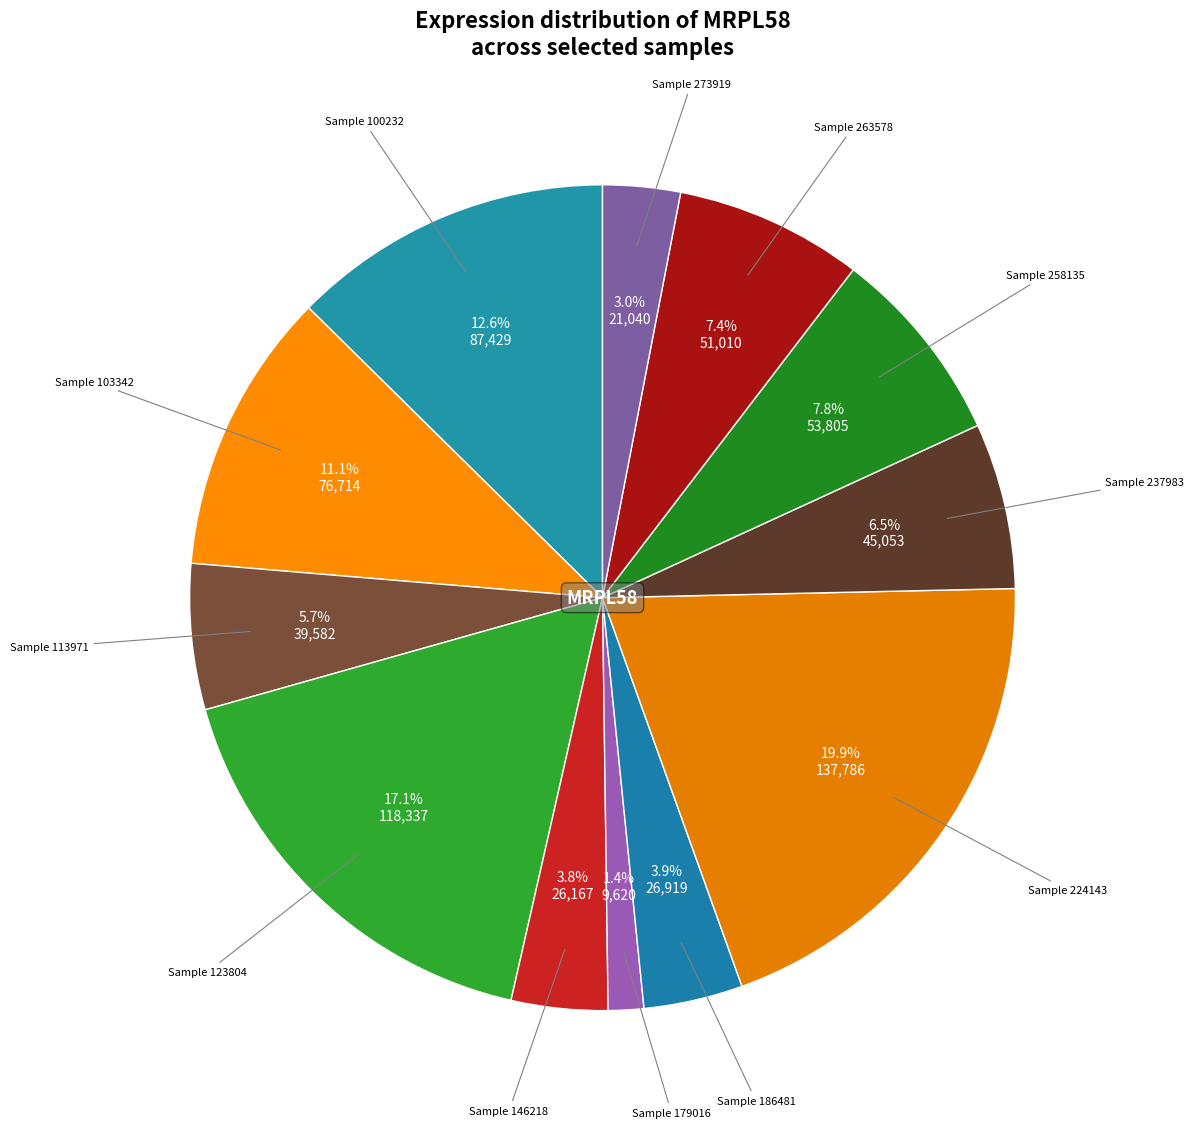

Is there any slice that represents more than half of the pie?

No